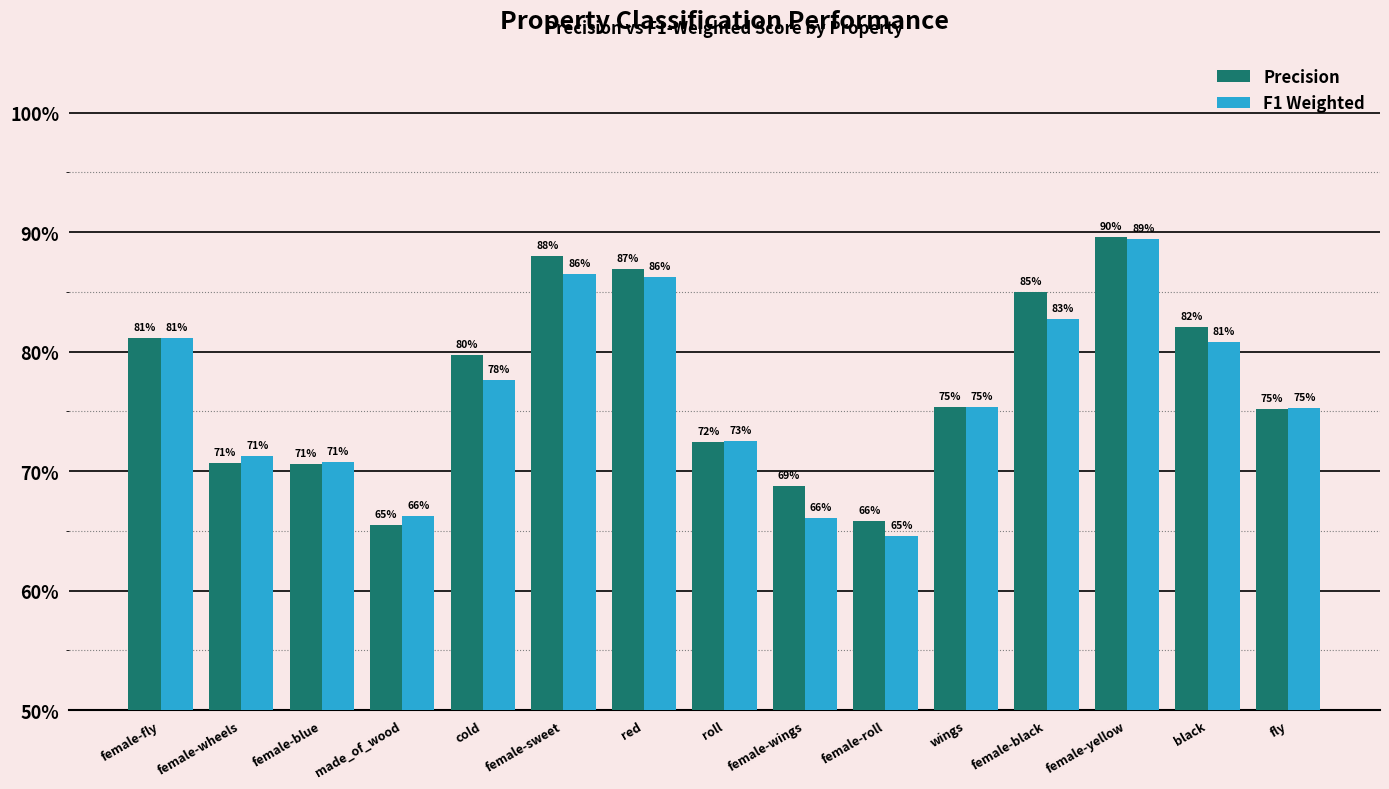

Which category has the highest value across all series?

female-yellow